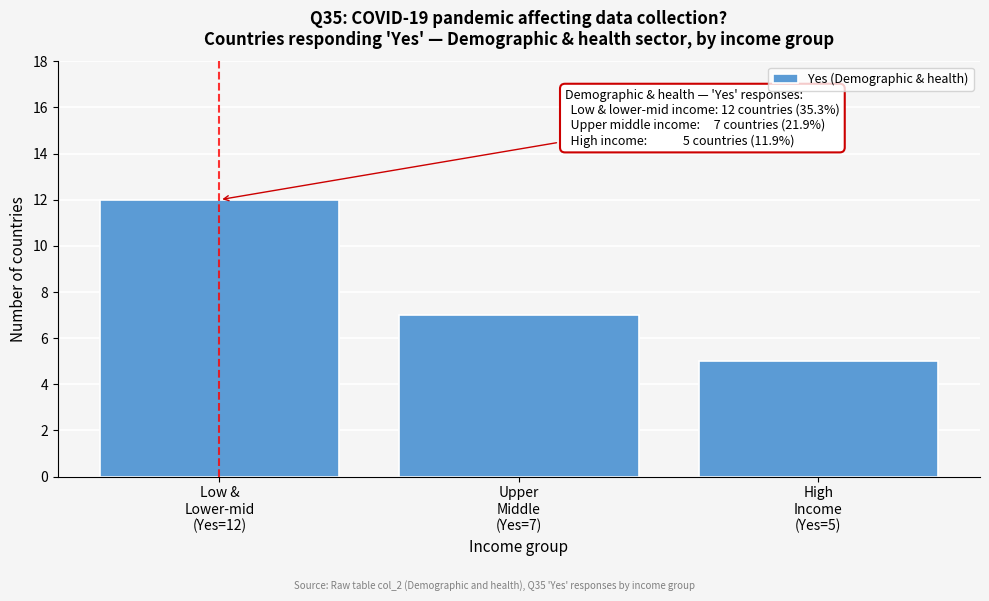

Reading right to left, transcribe all the data shown in this chart.

5	7	12